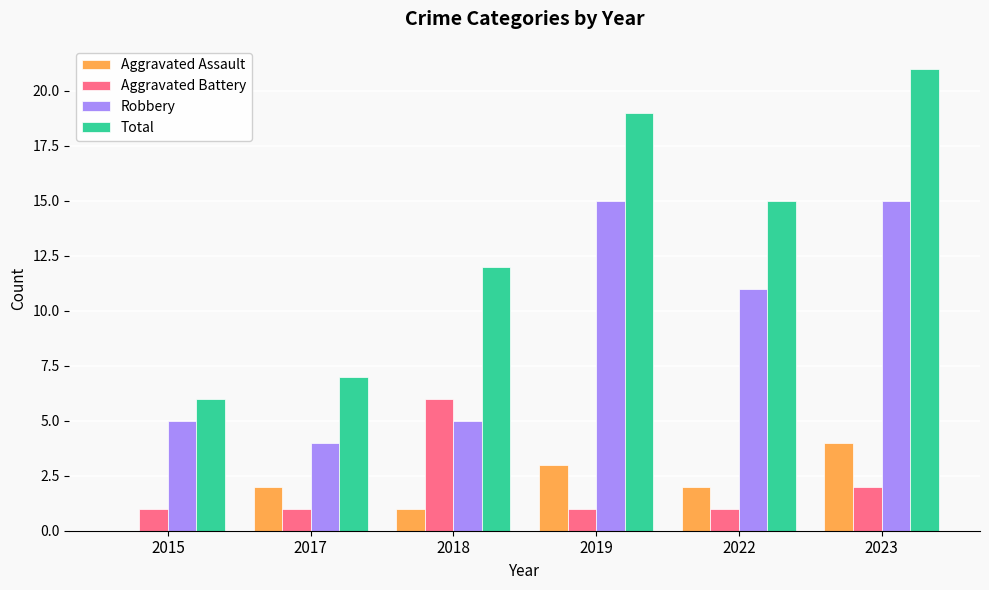

Between 2015 and 2023, which series saw the biggest shift?

Total